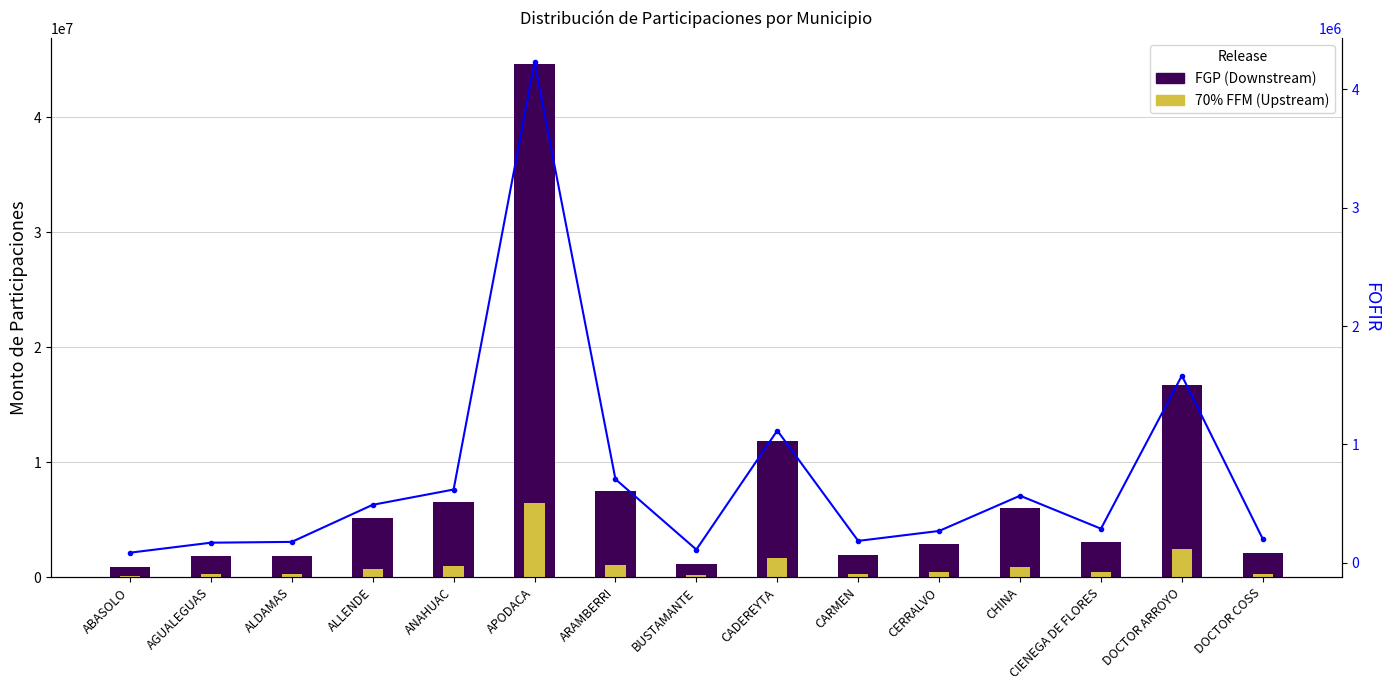

How many groups of bars are there?

15